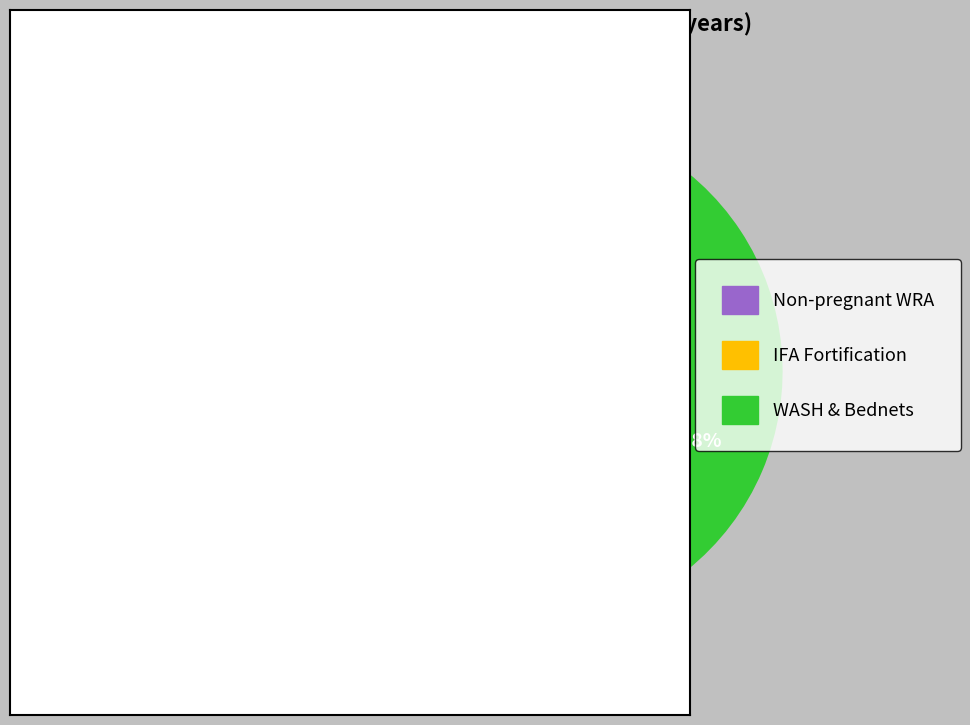

Which slice is the largest?

WASH & Bednets